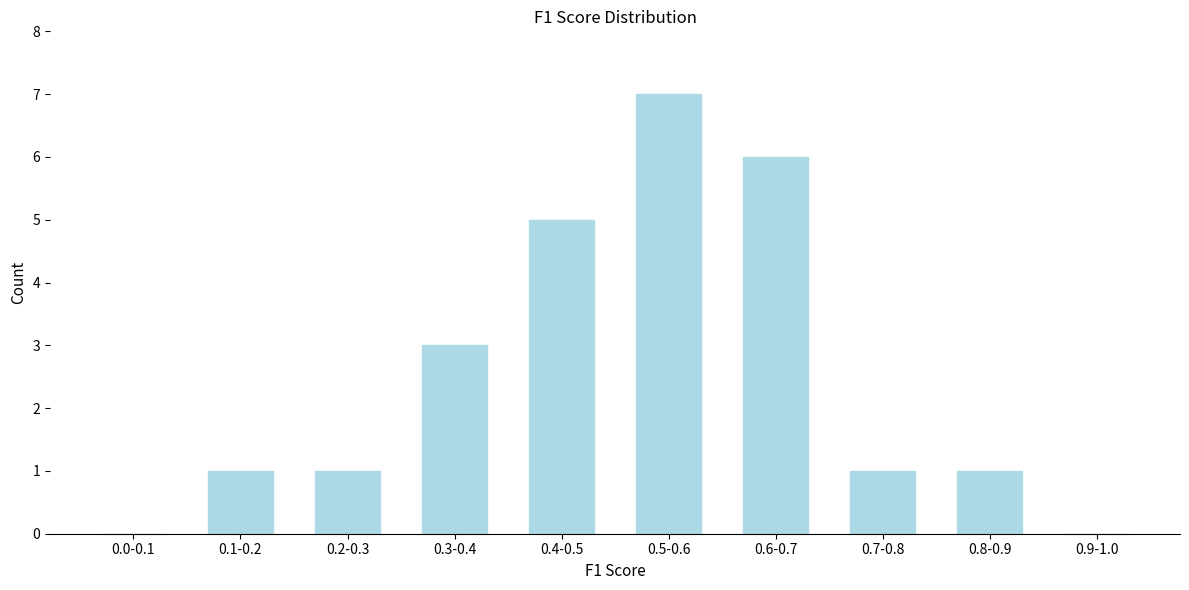

Reading right to left, extract all data points from this chart.

0.9-1.0=0	0.8-0.9=1	0.7-0.8=1	0.6-0.7=6	0.5-0.6=7	0.4-0.5=5	0.3-0.4=3	0.2-0.3=1	0.1-0.2=1	0.0-0.1=0